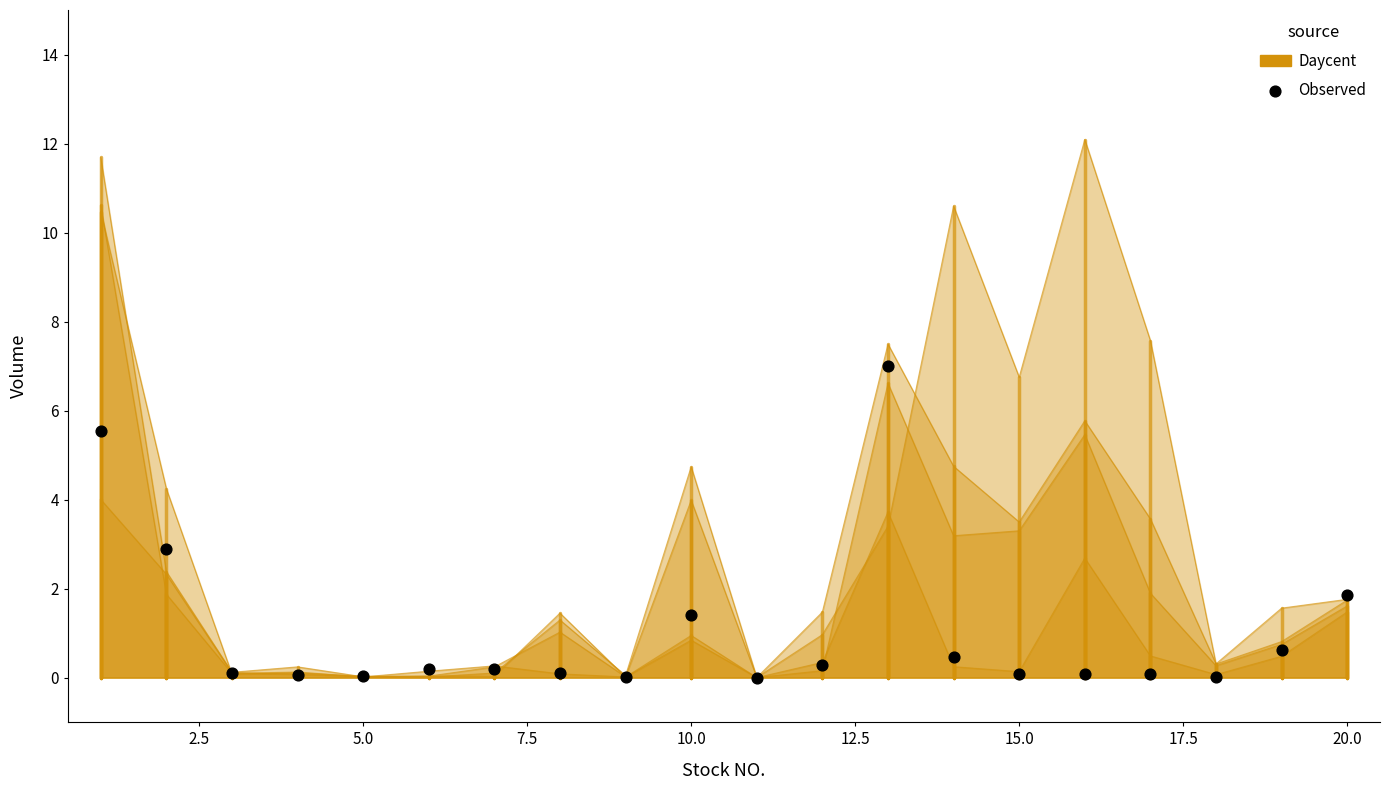

What is the range of X values (max minus min)?

19.0